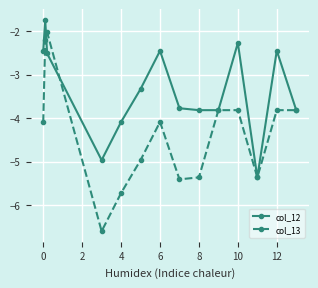

At how many categories does at least one series exceed -6?

14